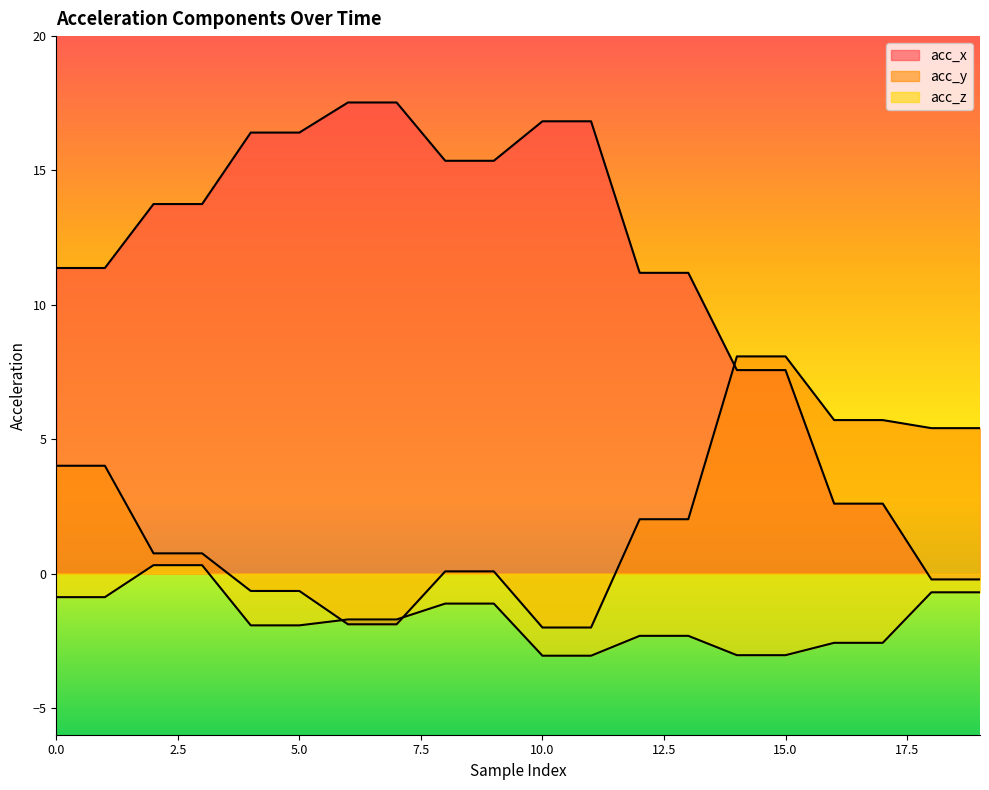

True or false: acc_y has more than 0 interior local peaks.

False